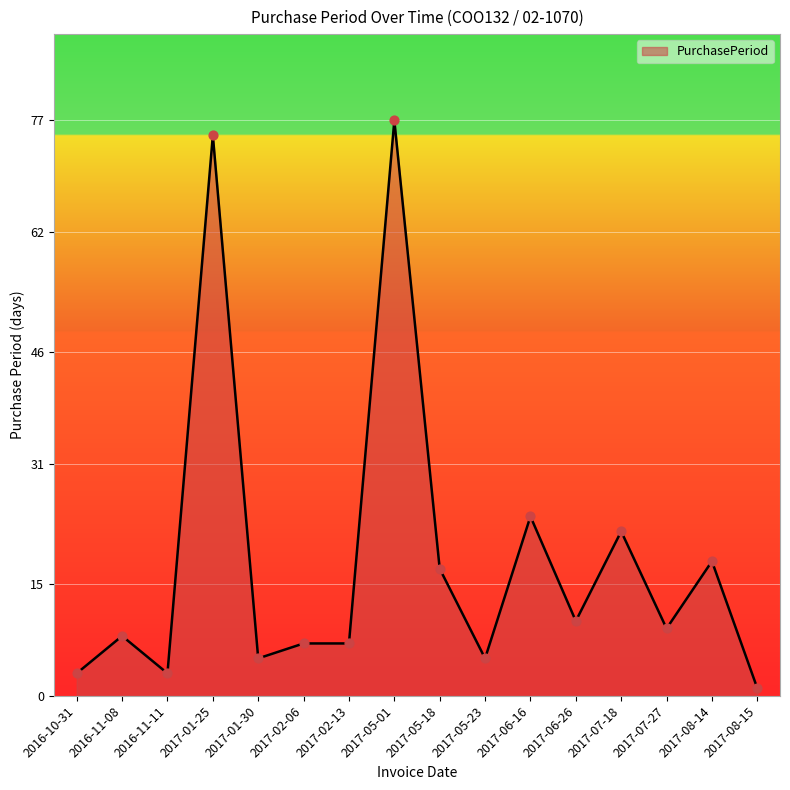

Between 2017-01-30 and 2016-11-11, which is larger?

2017-01-30